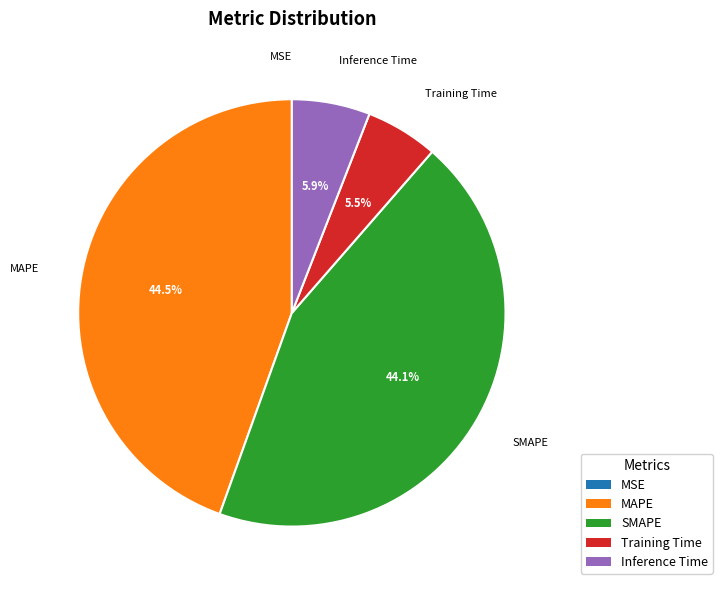

Is it true that SMAPE is 30% of the pie?

False